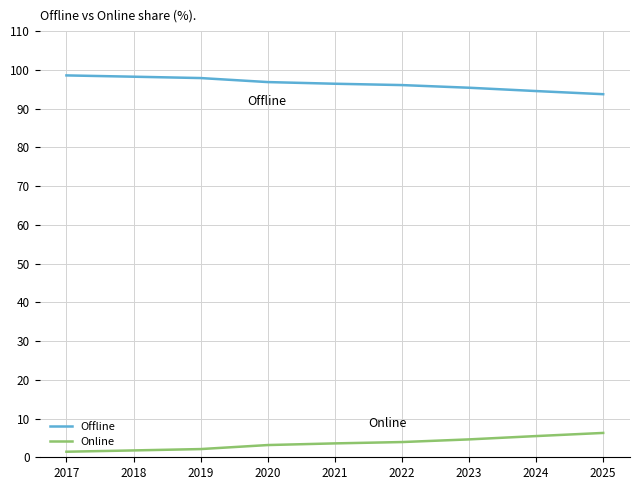

What is the difference between the highest and lowest values at 2025?

87.4